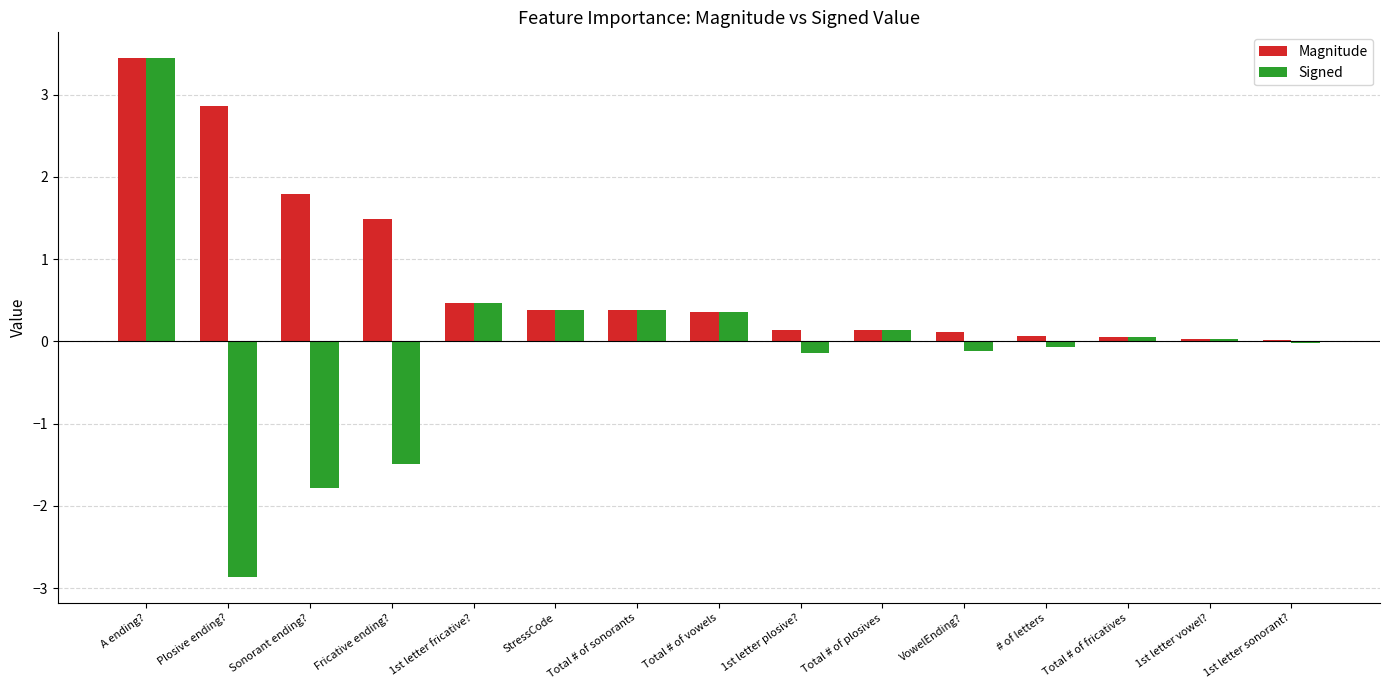

What is the value of the Signed bar at the 5th from the left?

0.5